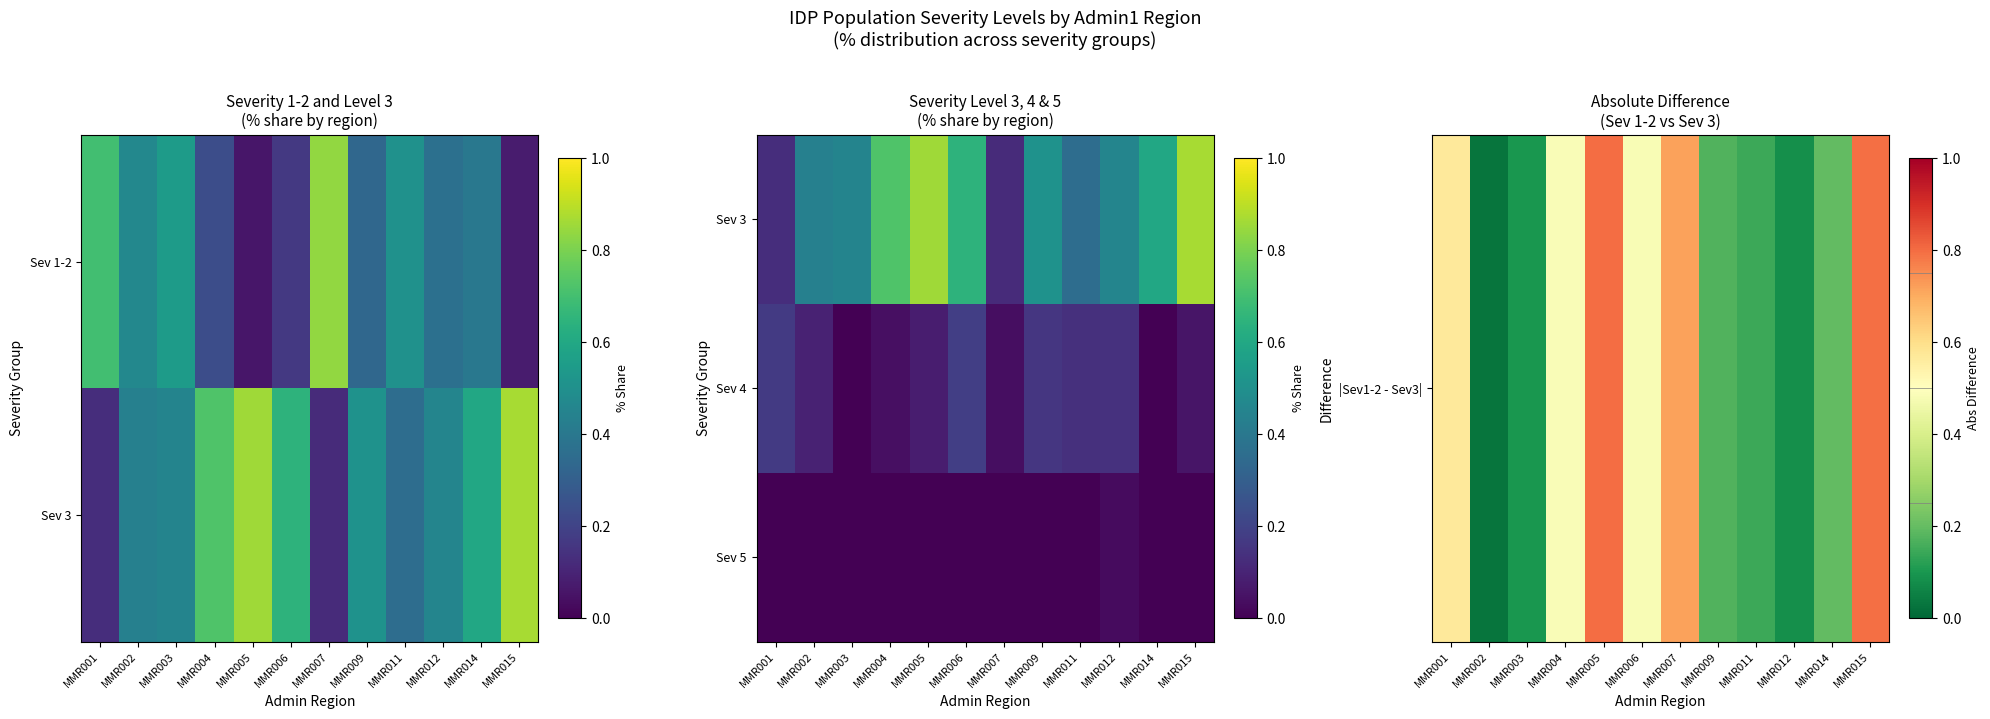

How many positive values does the Sev 4 series have?

10